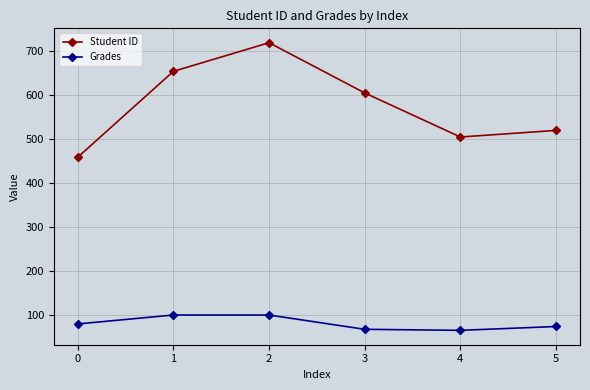

What is the sum of the Grades values at 4 and 1?

165.2